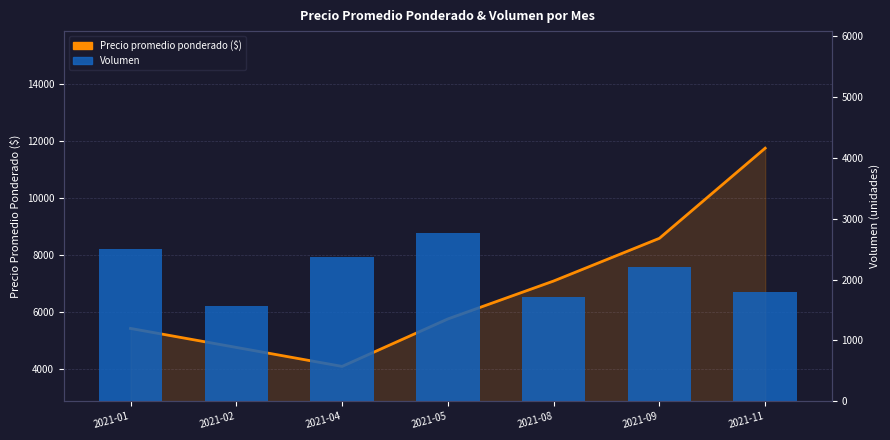

Which series has the largest total across all categories?

Precio promedio ponderado ($)